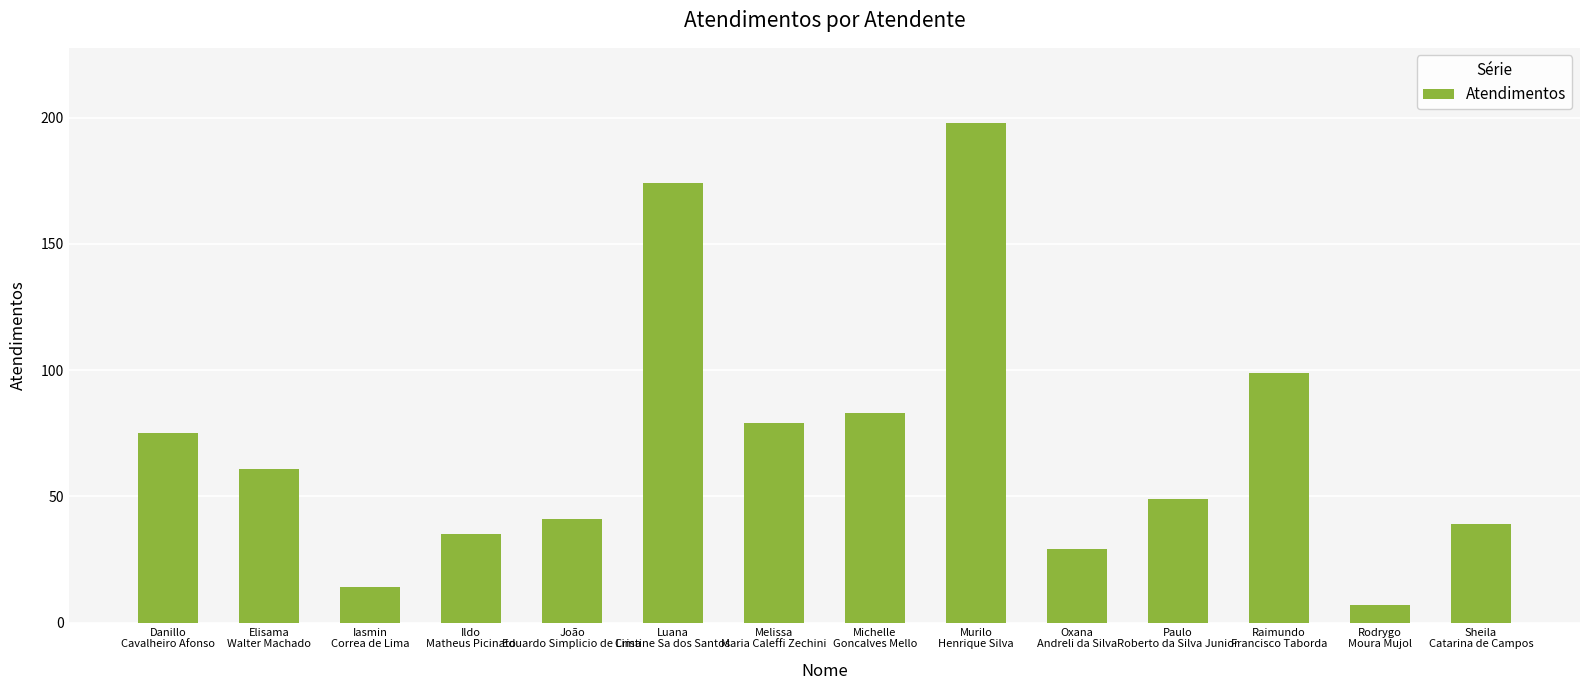

At which category does the chart reach its peak across all series?

Murilo
Henrique Silva